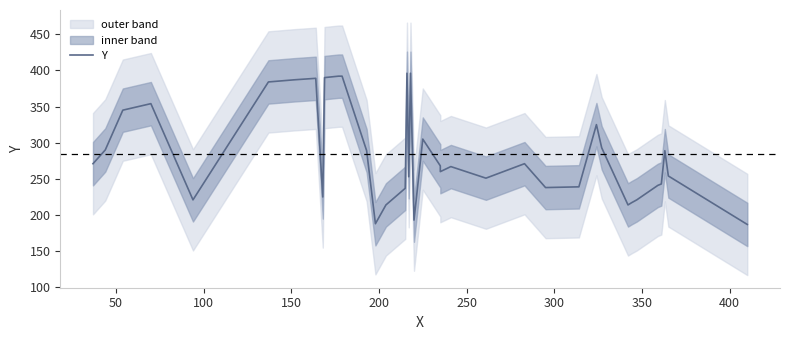

Count the number of values greater than 268.

18